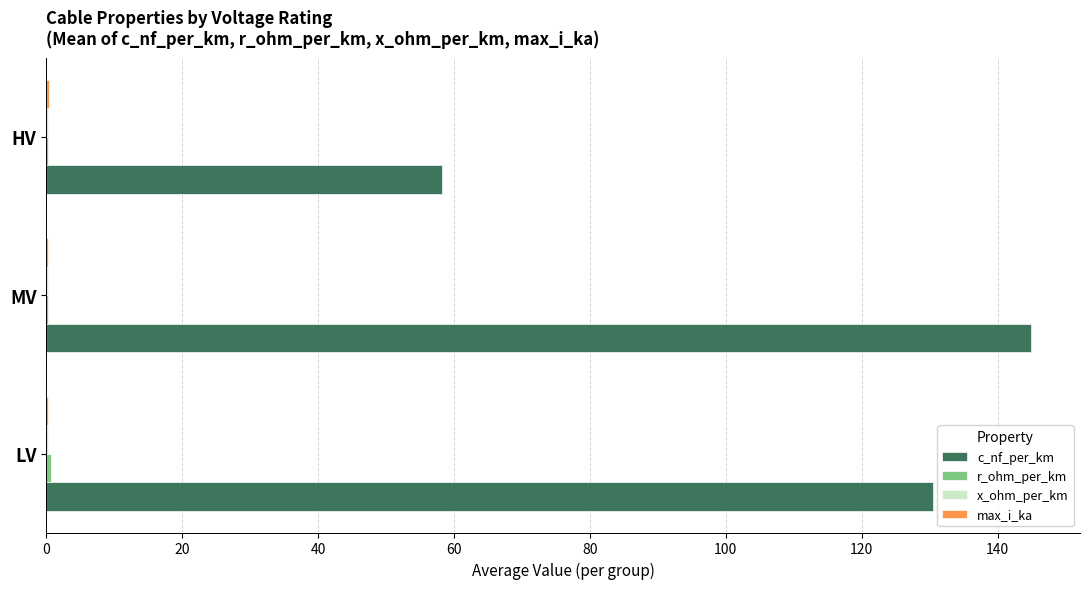

Which label corresponds to the largest value in the chart?

MV